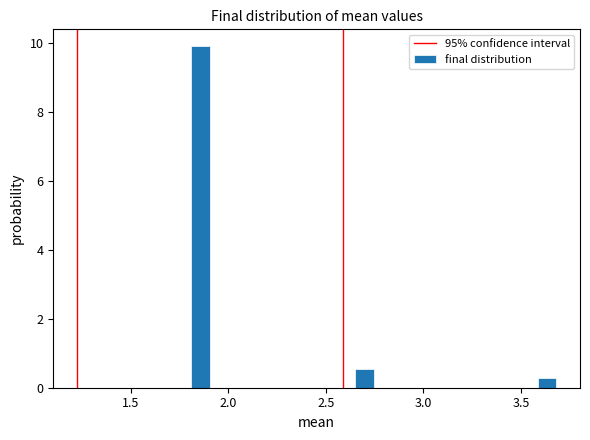

Around what value on the x-axis is the tallest bar? Give the approximate position of its centre, as read against the axis.

1.85